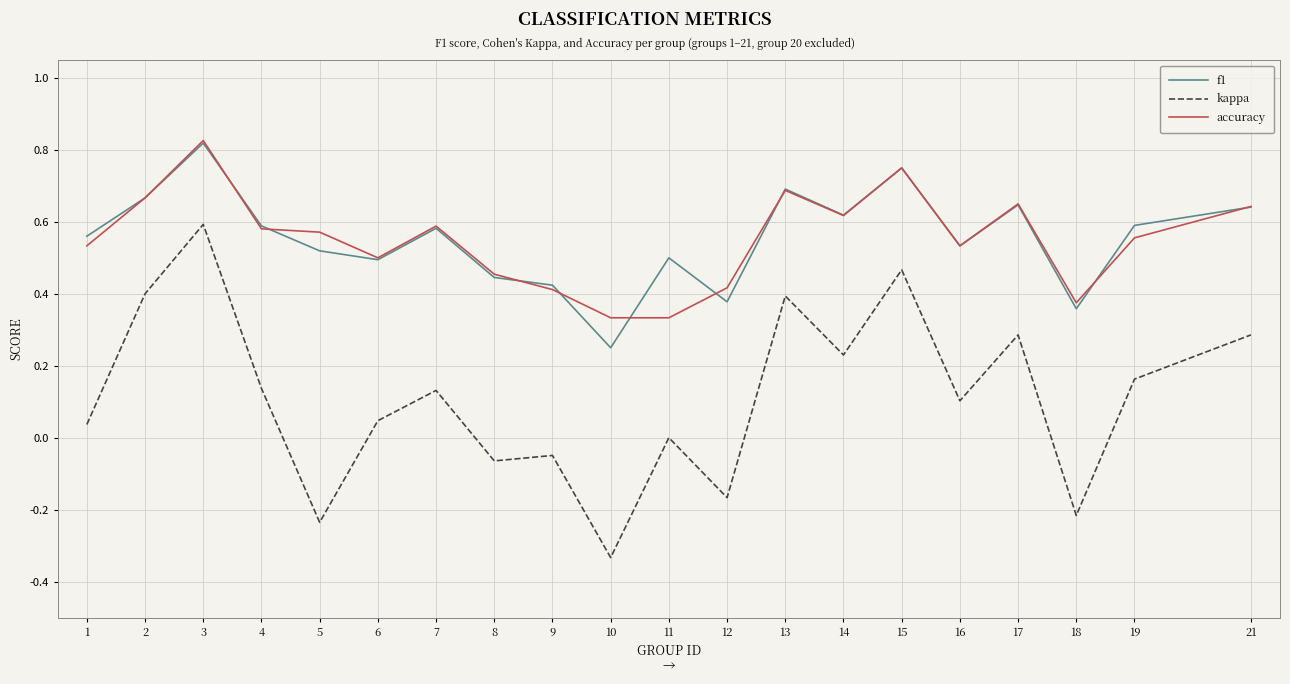

At which label does f1 reach its minimum?

10